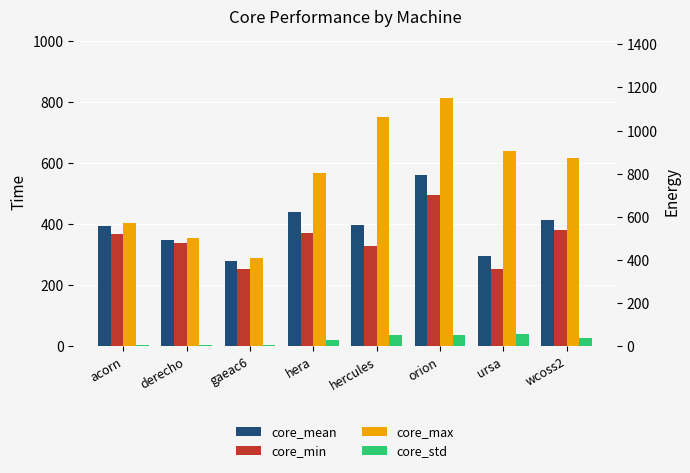

Reading right to left, what are all the values shown in this chart?

core_mean: wcoss2=414.5	ursa=295.0	orion=562.4	hercules=398.3	hera=441.9	gaeac6=279.2	derecho=347.8	acorn=396.0
core_min: wcoss2=382.0	ursa=254.0	orion=495.0	hercules=328.0	hera=373.0	gaeac6=253.0	derecho=340.0	acorn=369.0
core_max: wcoss2=617.0	ursa=640.0	orion=813.0	hercules=751.0	hera=569.0	gaeac6=288.0	derecho=356.0	acorn=406.0
core_std: wcoss2=40.8	ursa=57.5	orion=50.2	hercules=52.5	hera=30.0	gaeac6=4.8	derecho=4.3	acorn=6.6